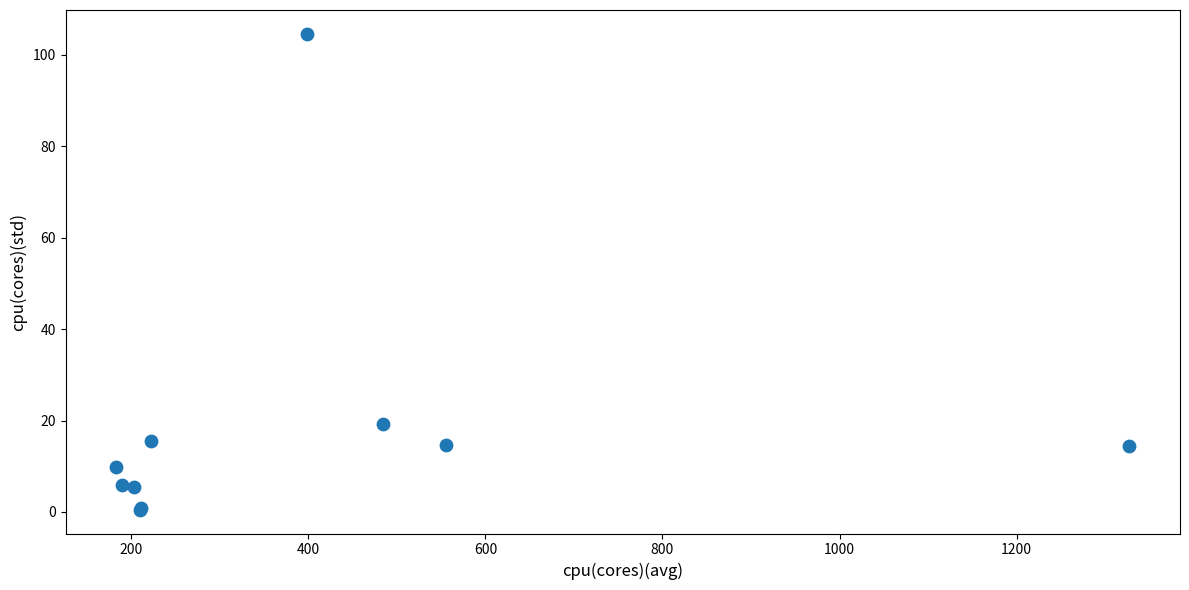

What Y value in the scatter plot is closest to 52?

19.4